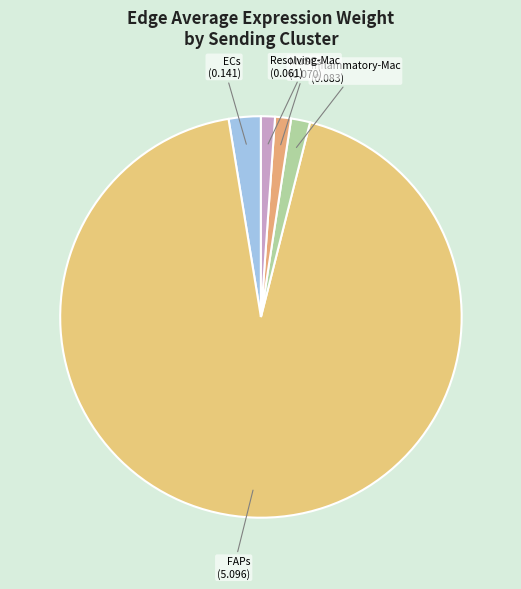

Is there a majority slice in this chart?

Yes